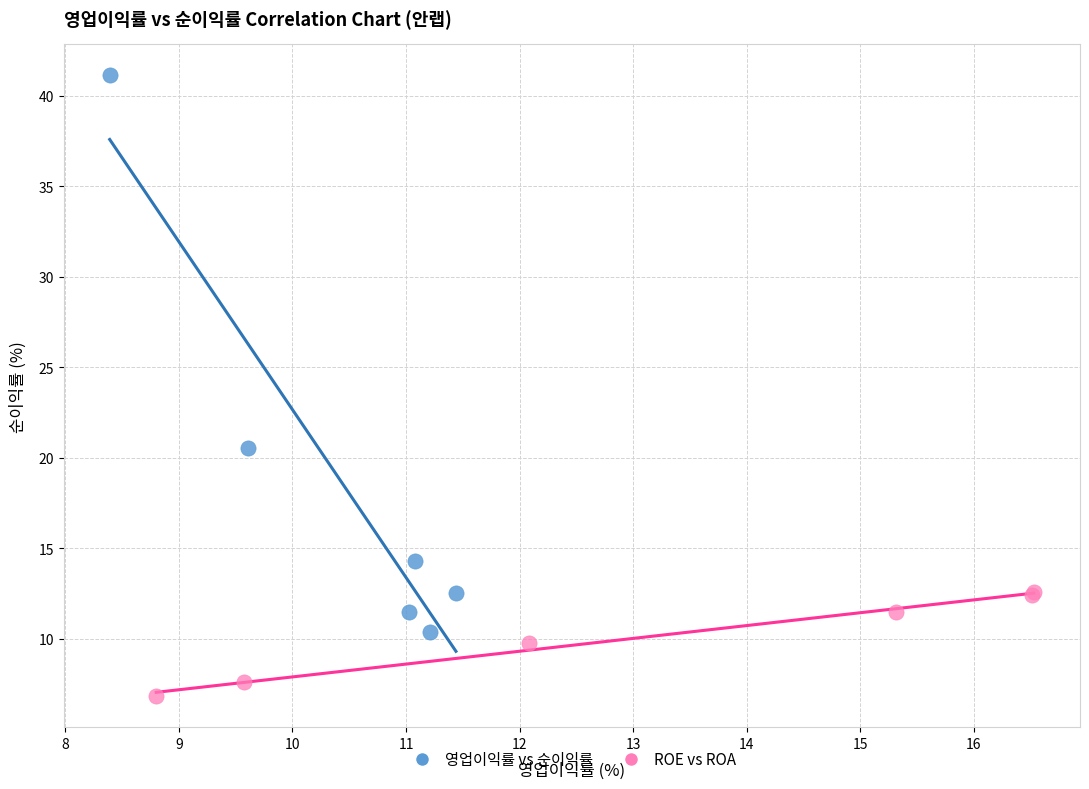

Which series has the largest Y range (max minus min)?

영업이익률 vs 순이익률